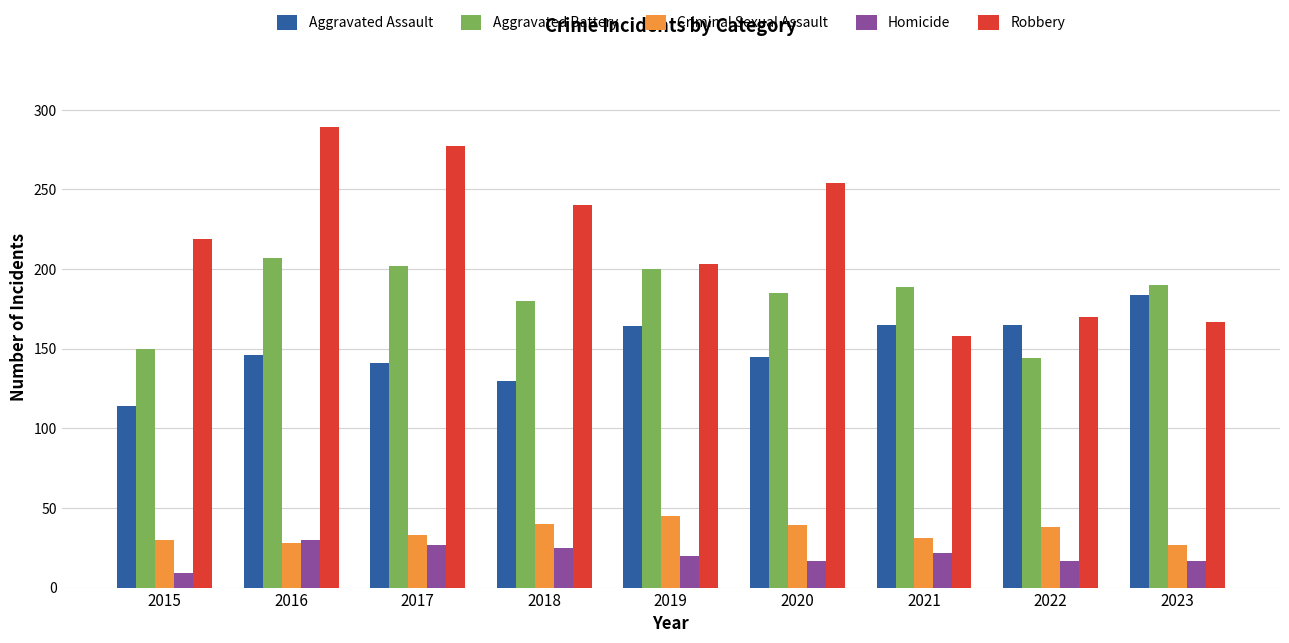

True or false: Robbery has a value of 309 at 2019.

False